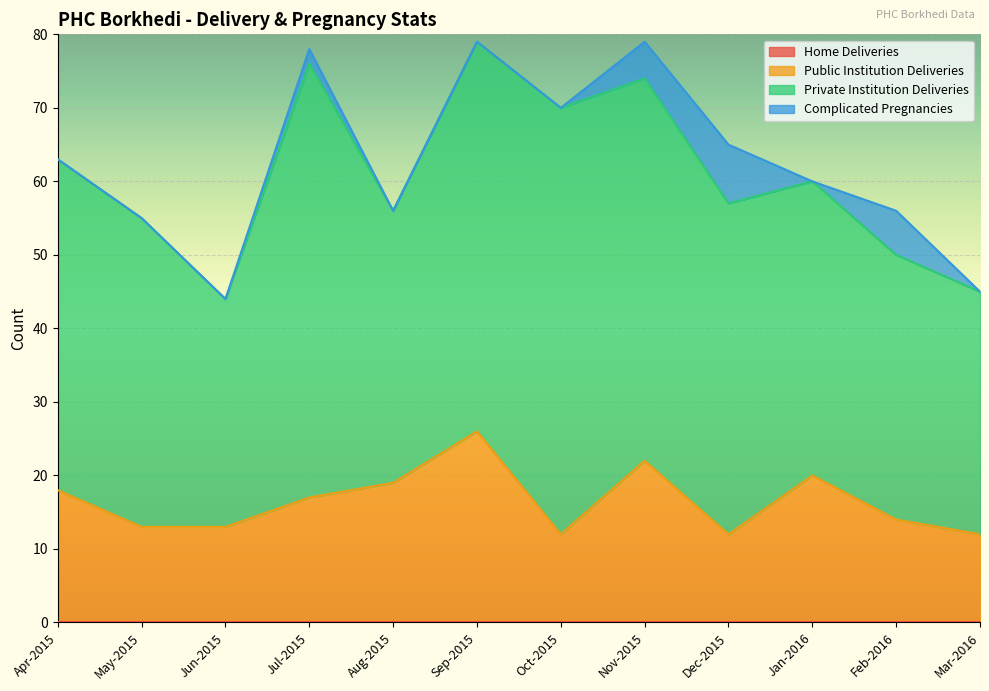

What is the value of the Private Institution Deliveries point at the 6th from the left?

53